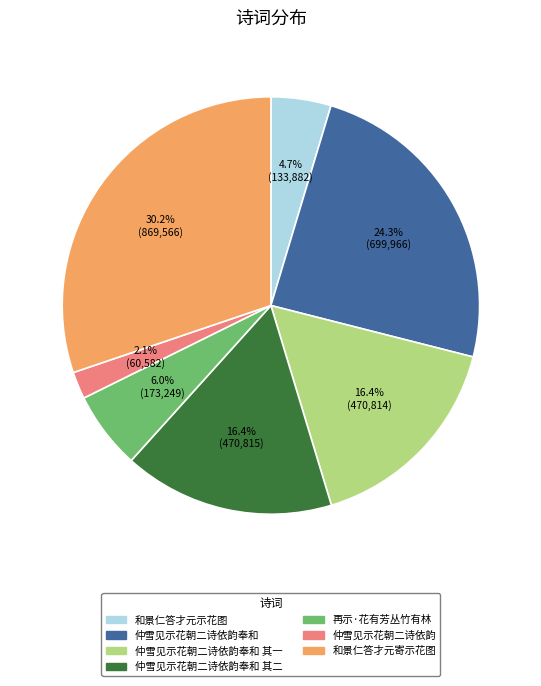

What is the largest slice in the pie chart?

和景仁答才元寄示花图